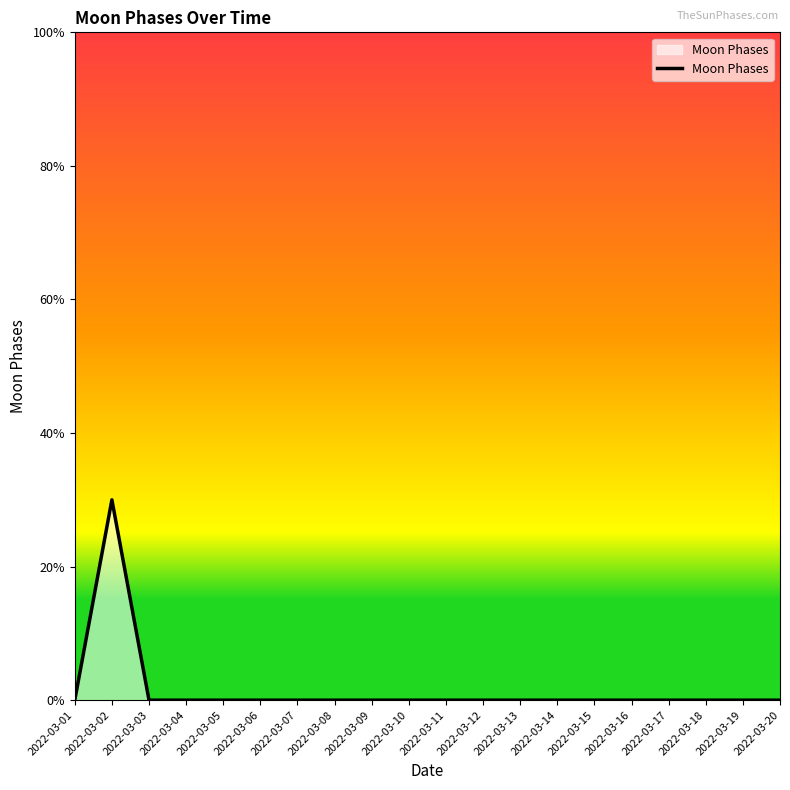

Count the values in the range 0 to 1.

19